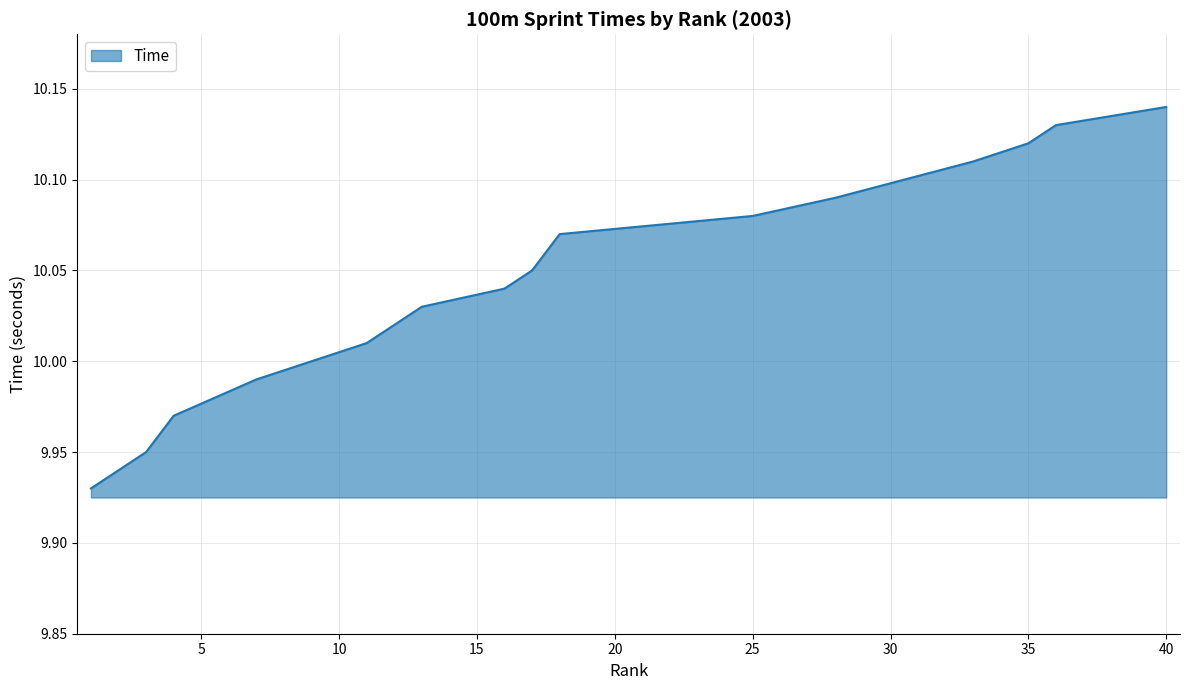

Rank the categories by value from highest to lowest.

40, 36, 36, 36, 36, 35, 33, 33, 28, 28, 28, 28, 28, 25, 25, 25, 18, 18, 18, 18, 18, 18, 18, 17, 16, 13, 13, 13, 12, 11, 9, 9, 7, 7, 4, 4, 4, 3, 2, 1